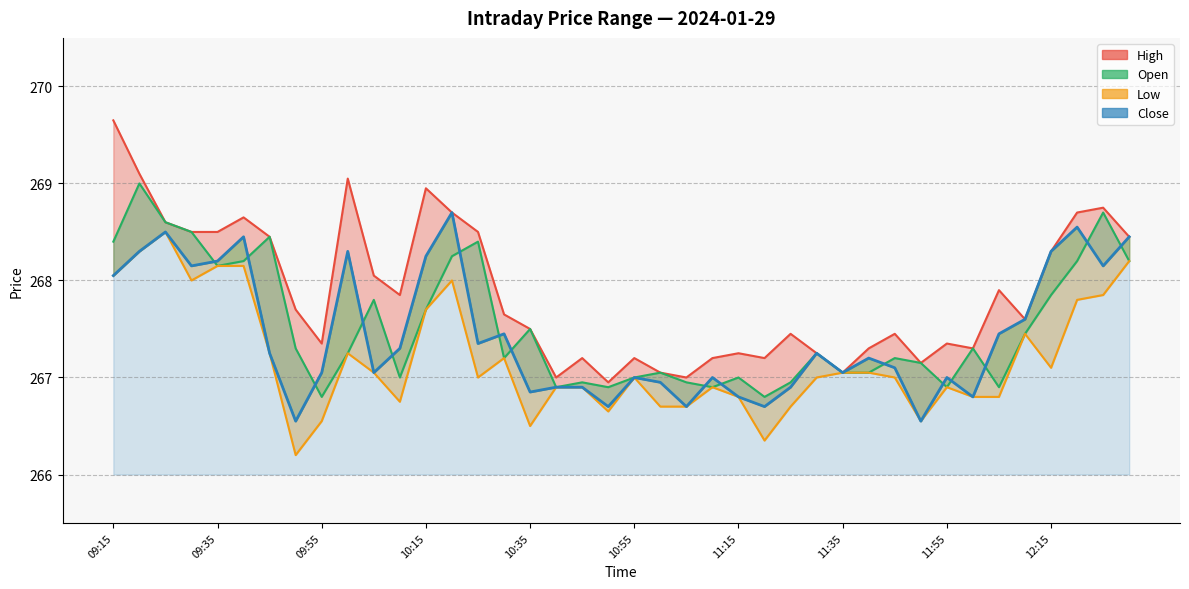

What position from the left is 10:50?

20